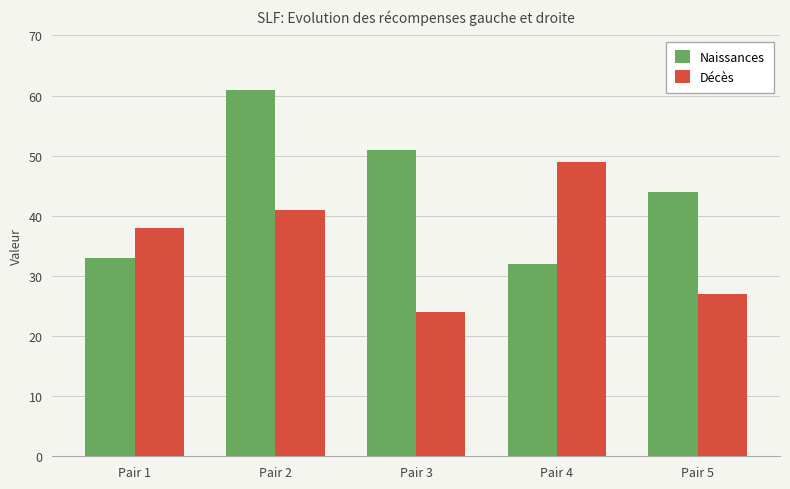

Read the Décès value at Pair 1.

38